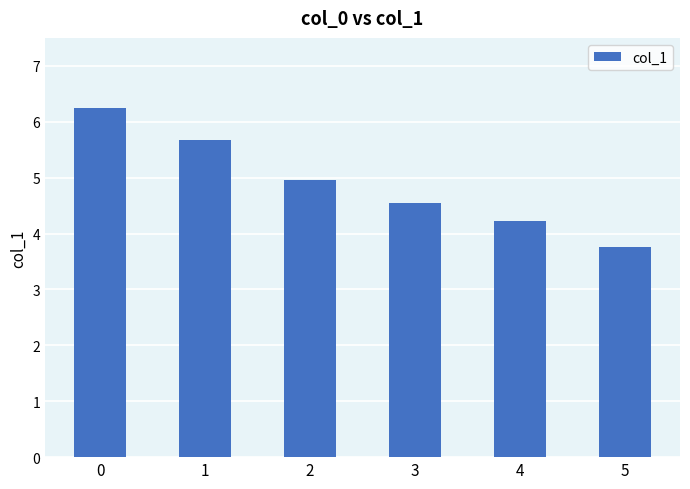

True or false: the data shows 4.5 at 3.

True